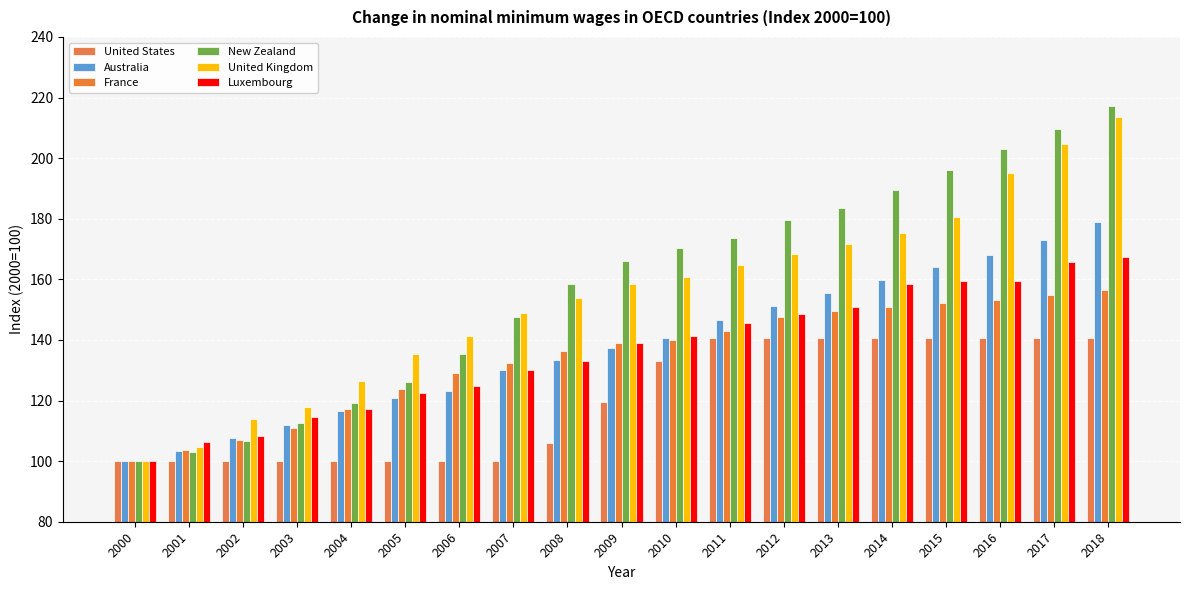

Is the value of Luxembourg at 2011 greater than the value of New Zealand at 2010?

No